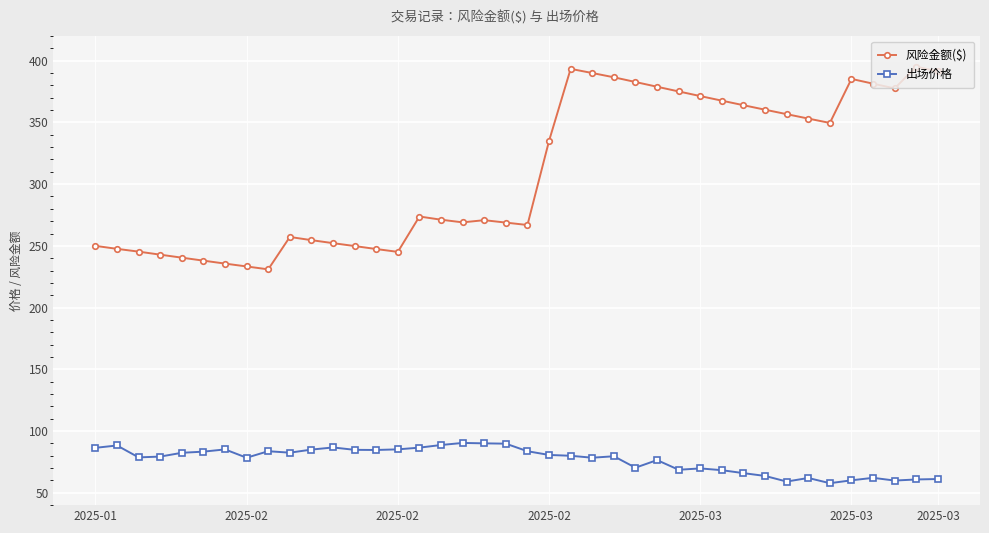

What is the average value of the 风险金额($) series?

309.7